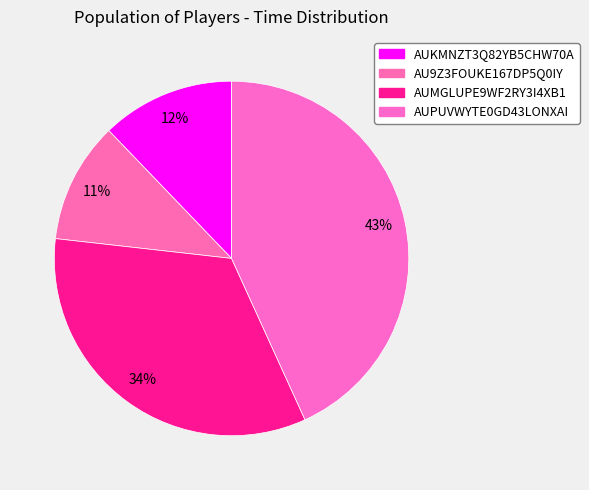

Is there a majority slice in this chart?

No